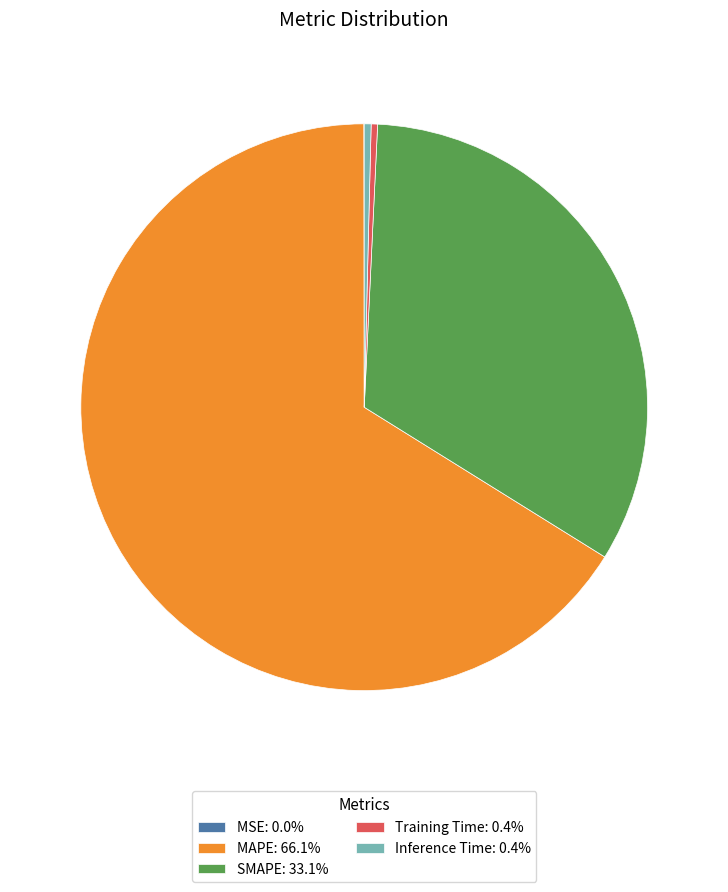

Does any single category account for the majority?

Yes